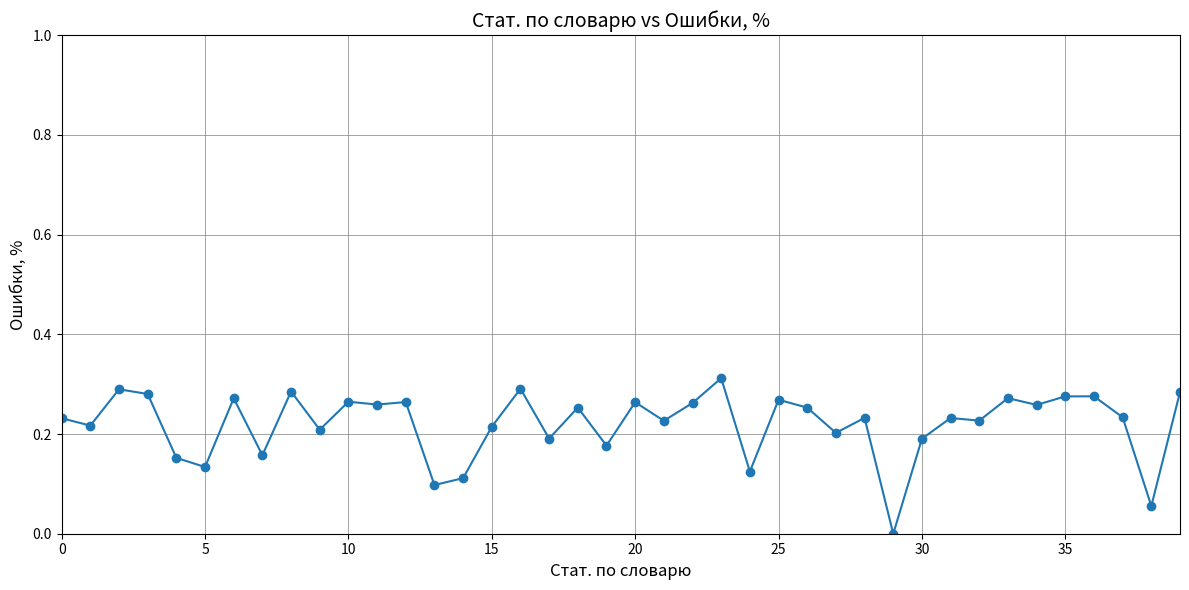

How many categories are shown in the chart?

40